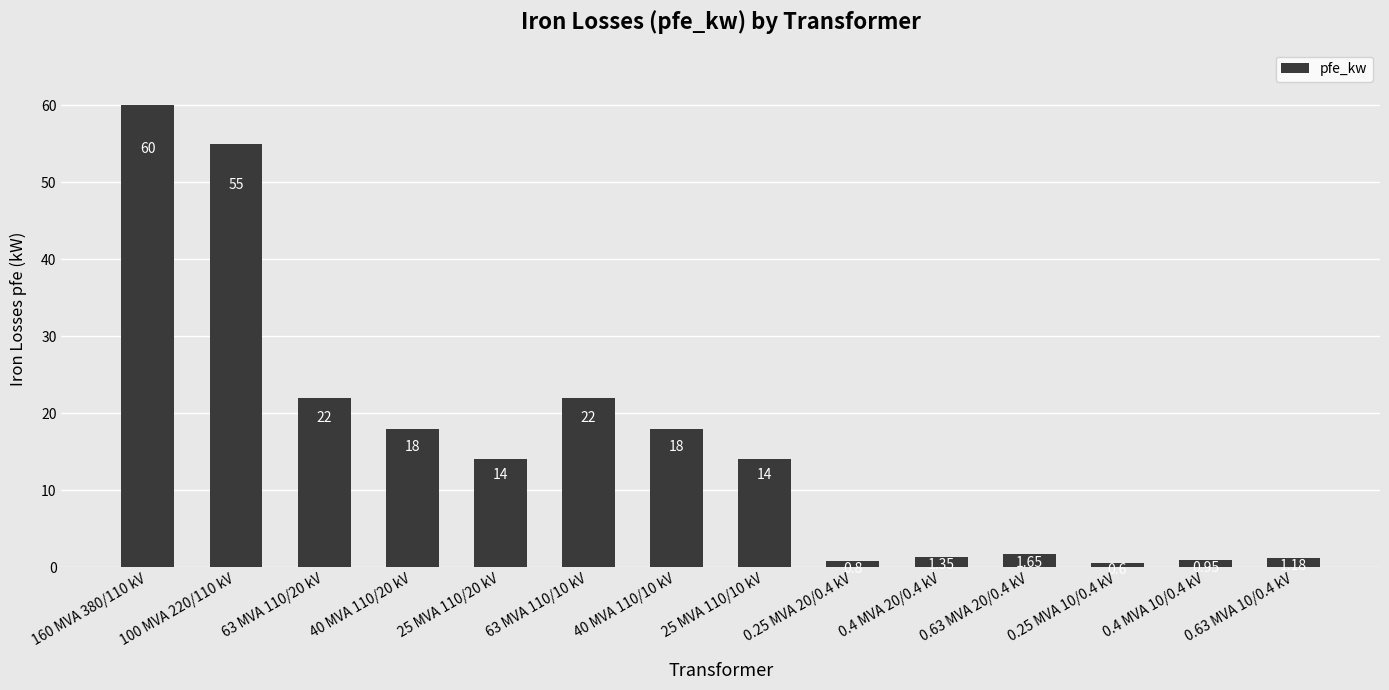

What is the label of the 8th bar from the left?

25 MVA 110/10 kV